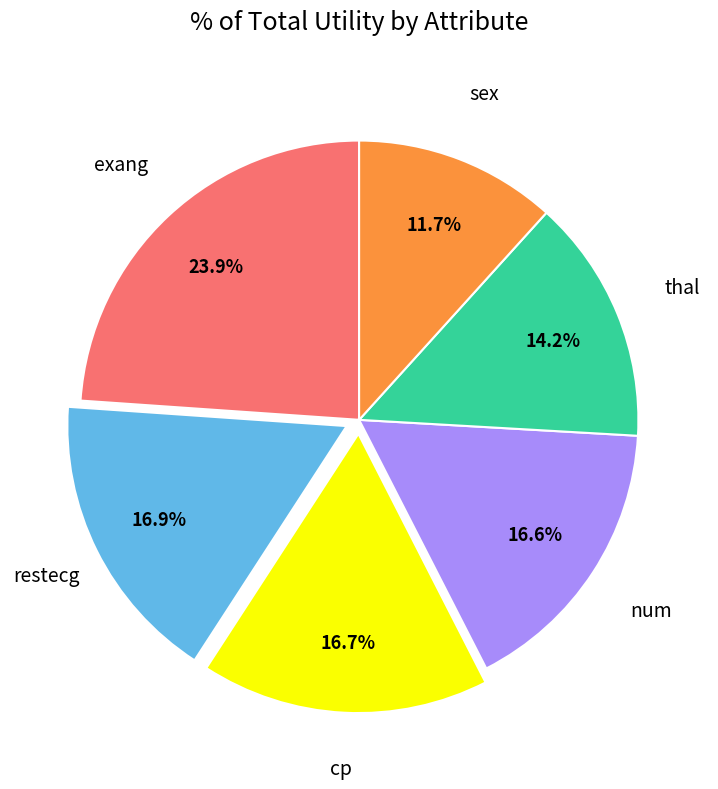

Is there any slice that represents more than half of the pie?

No